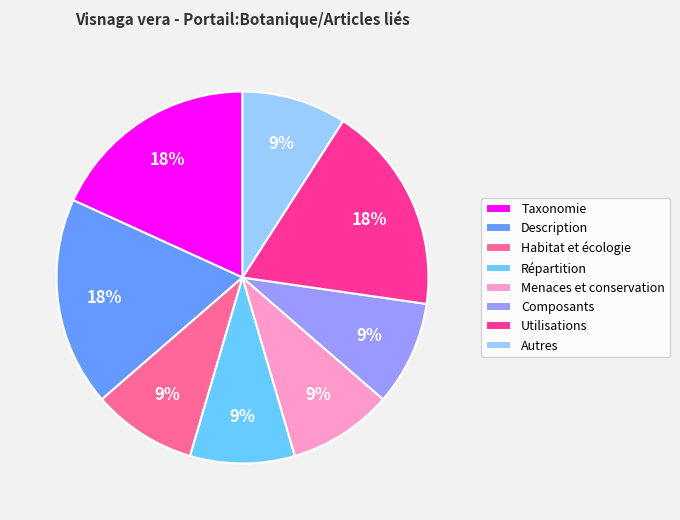

Is it true that Description is 18% of the pie?

True